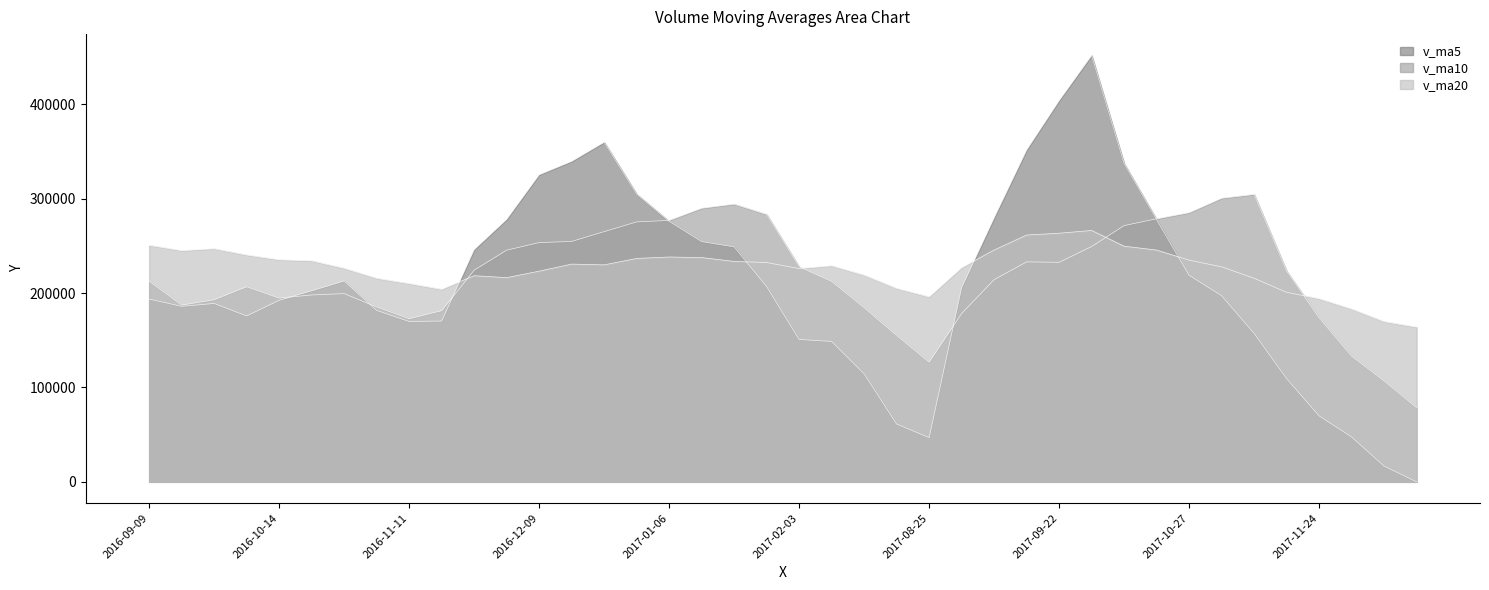

What is the difference between the highest and lowest values at 2017-09-29?

202477.5